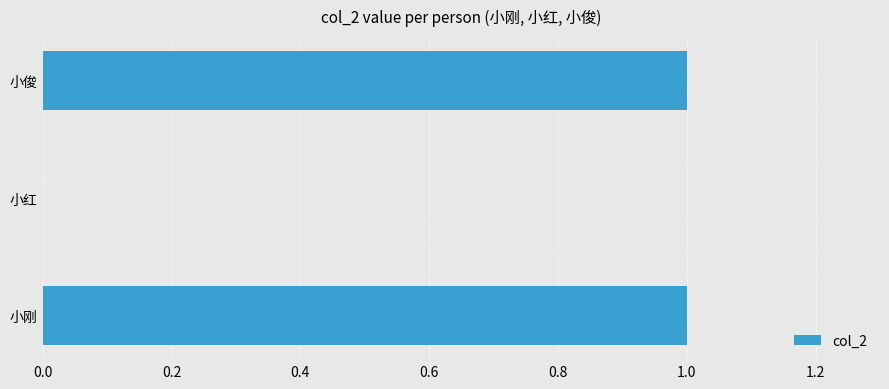

Which has a higher value, 小红 or 小刚?

小刚